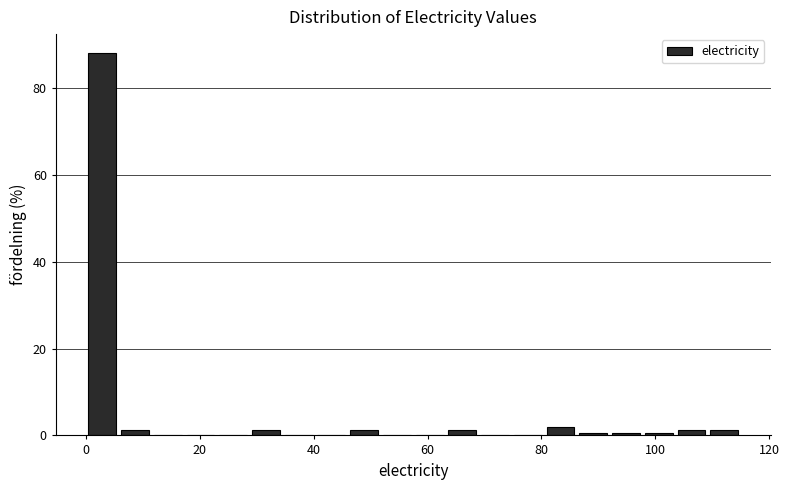

Around what value on the x-axis is the tallest bar? Give the approximate position of its centre, as read against the axis.

2